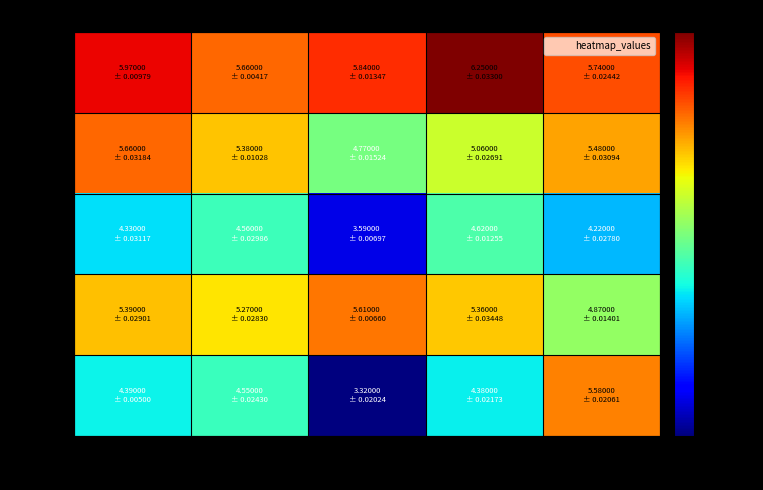

At which category is the sum across all series the highest?

time_5